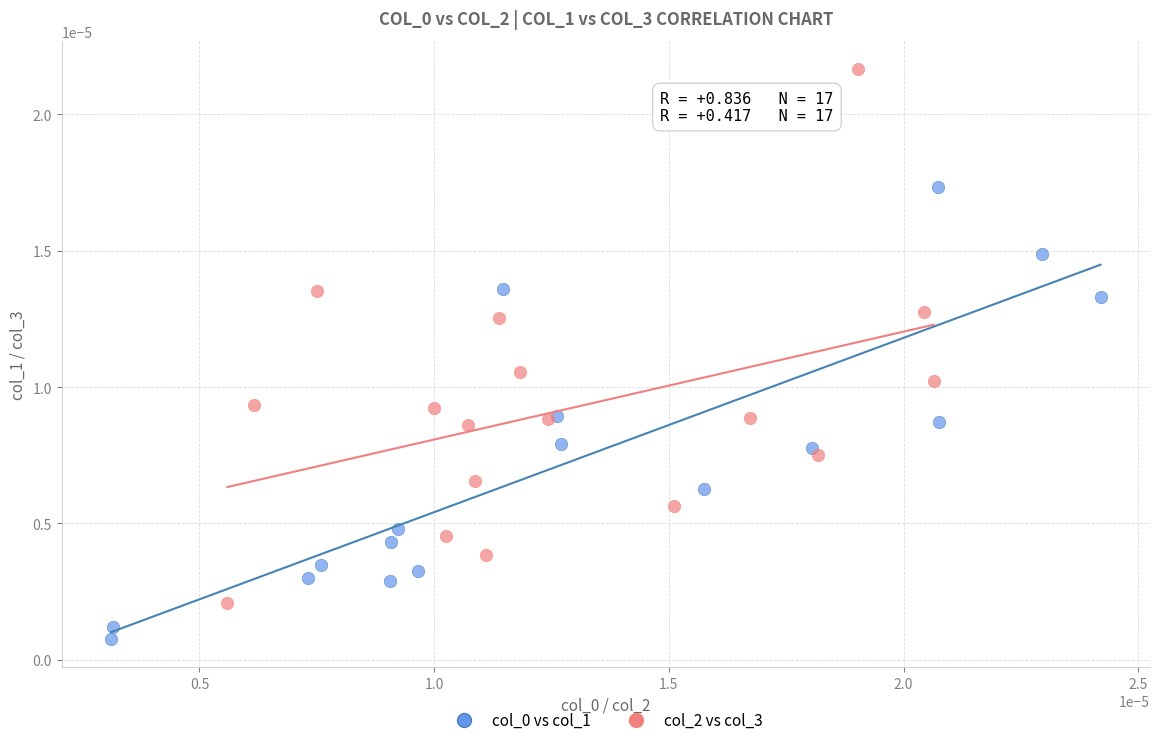

Which series reaches the maximum Y coordinate?

col_2 vs col_3